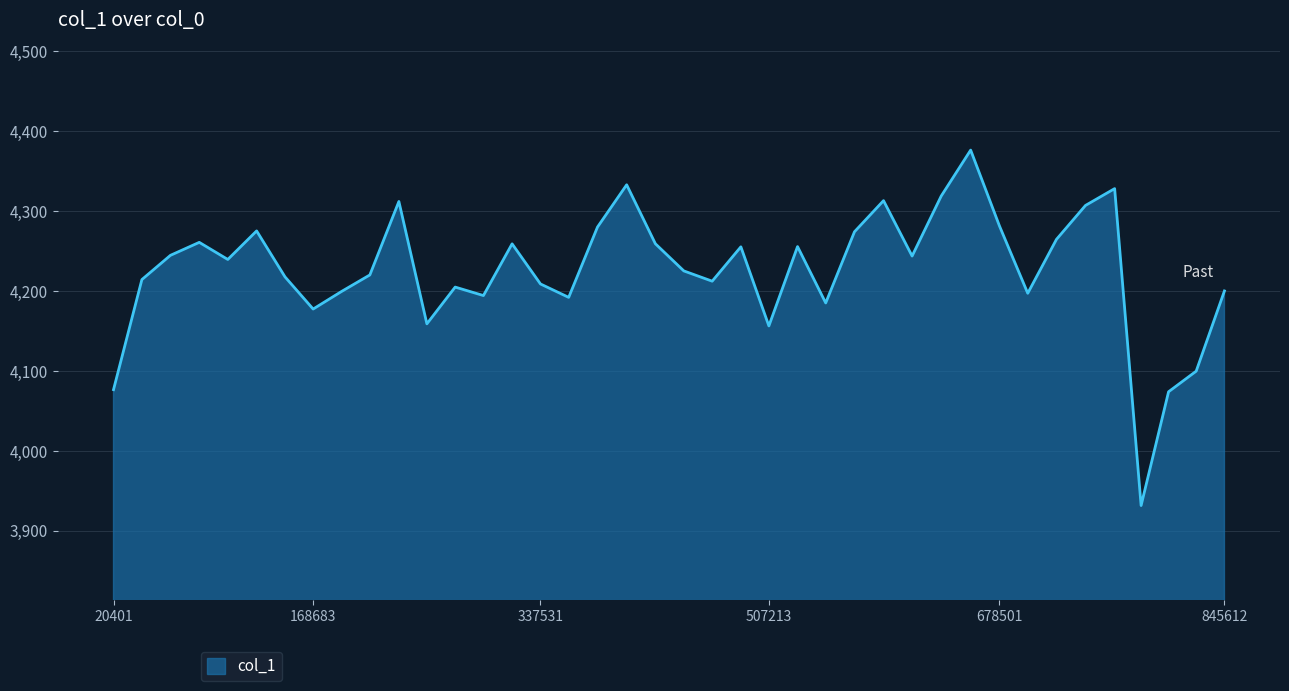

What is the difference between the maximum and minimum values?

444.8